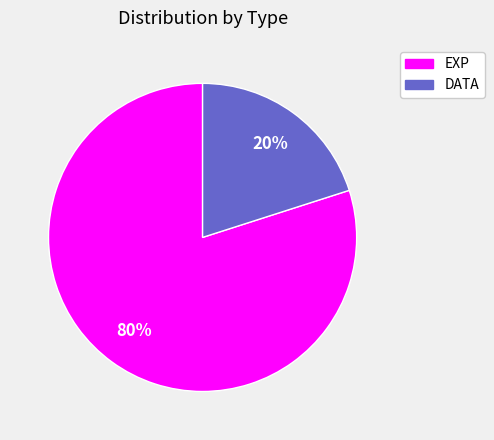

Do EXP and DATA together represent more than half of the pie?

Yes